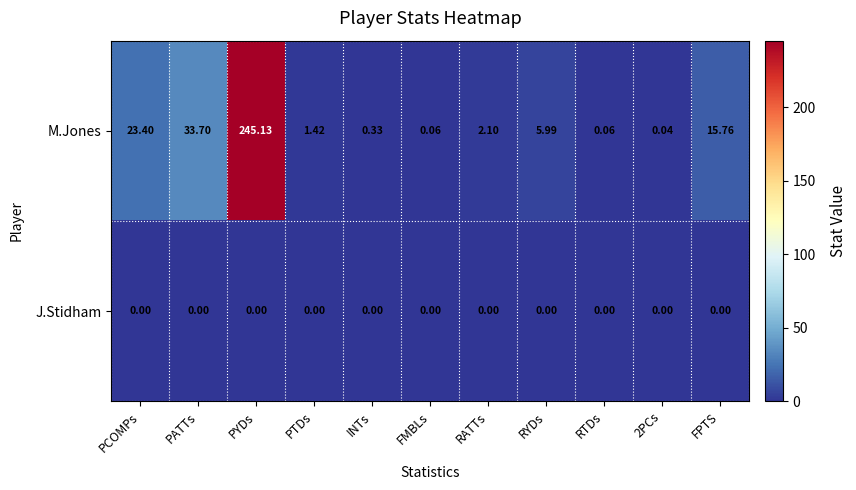

Which category has the highest value across all series?

PYDs